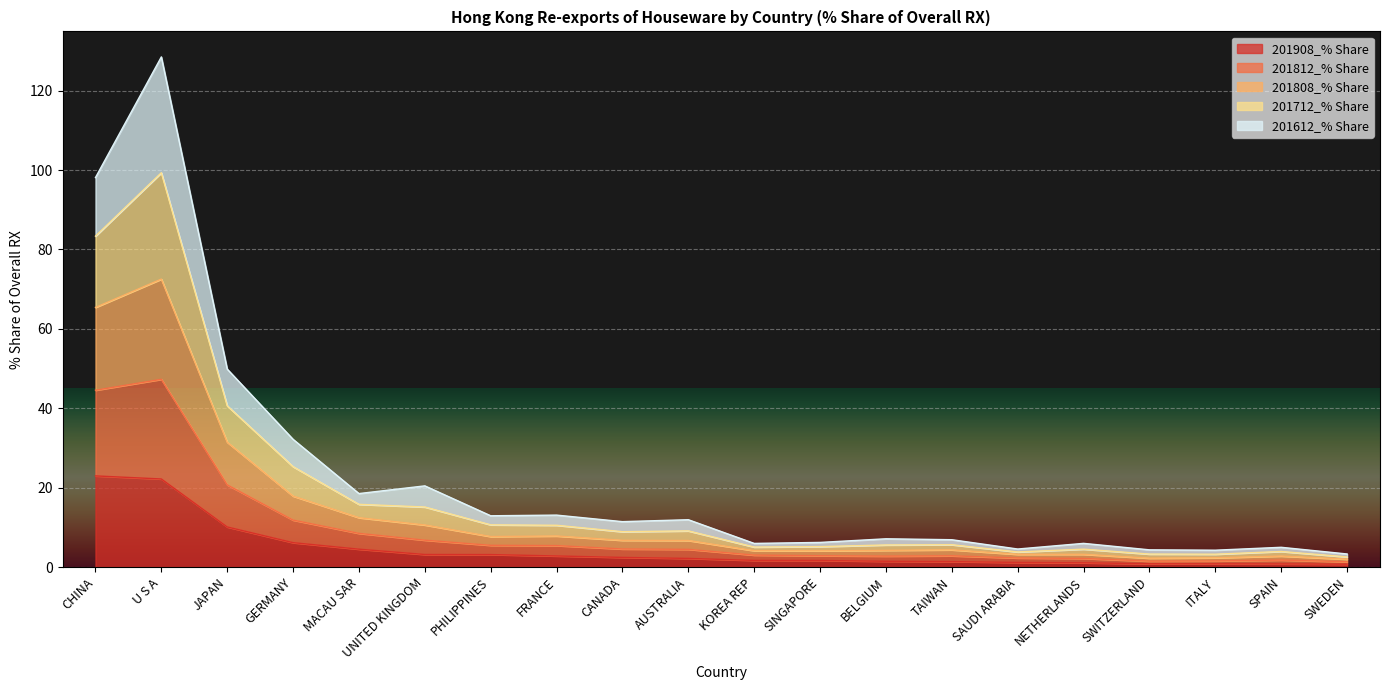

Is it true that 201908_% Share equals 39.8 at U S A?

False